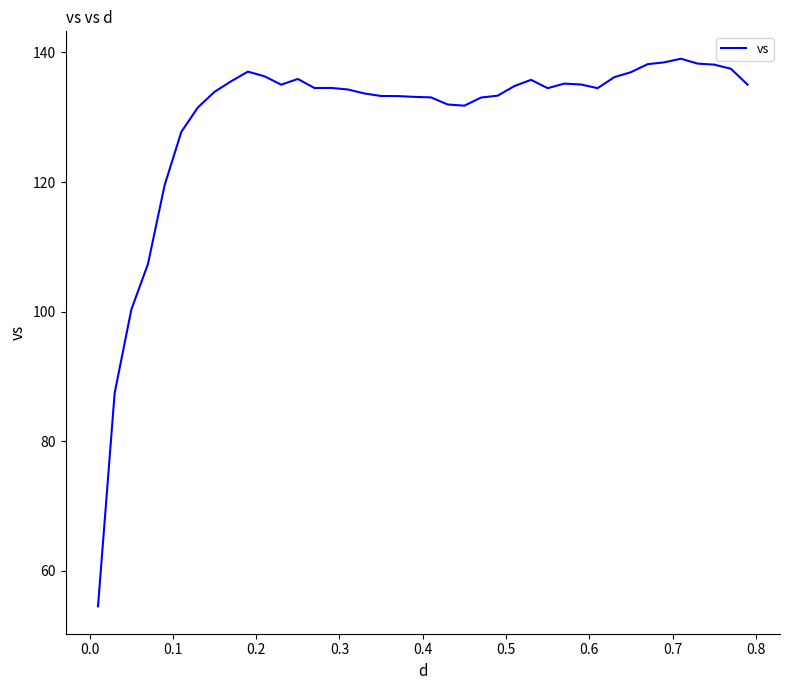

What is the minimum value shown in the chart?

54.5